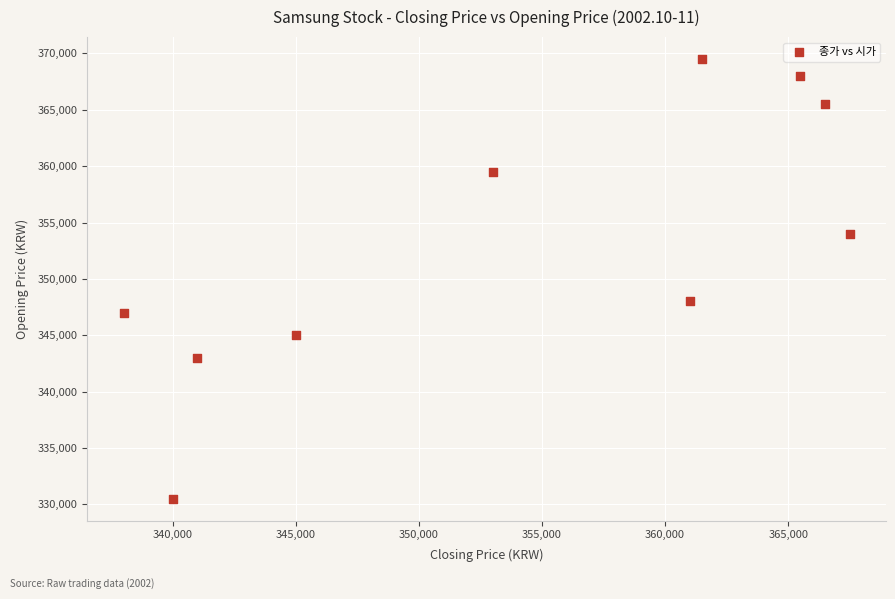

What Y value in the scatter plot is closest to 350000?

348000